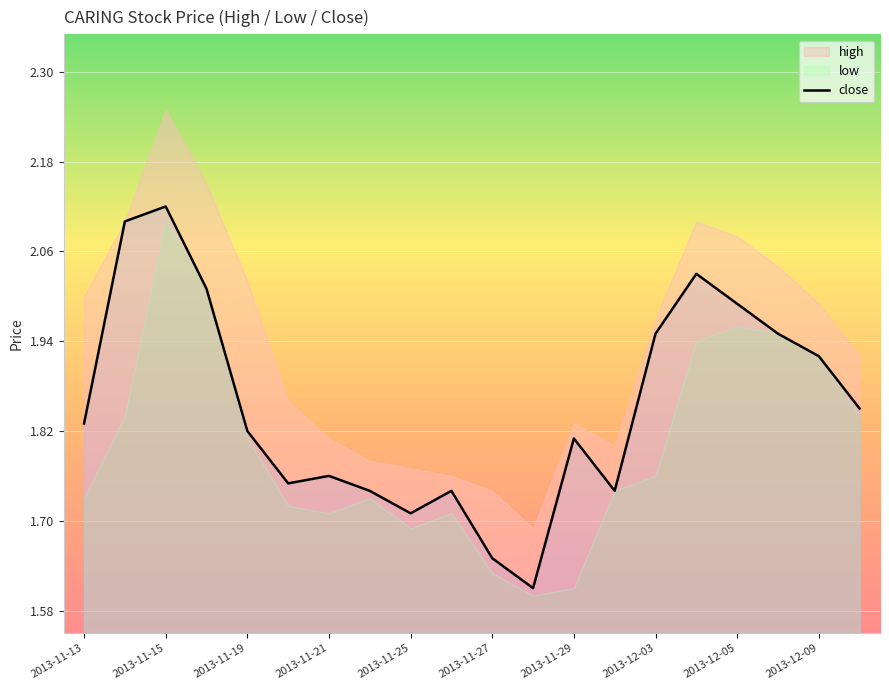

At which label does close reach its peak?

2013-11-15